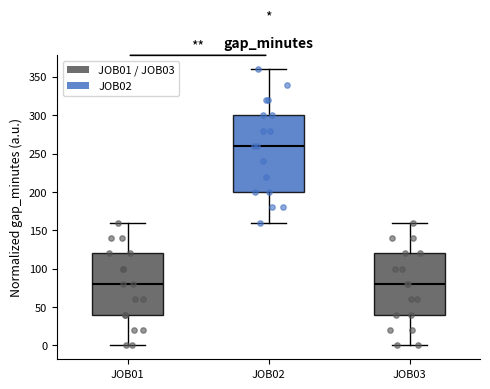

Where does the median line of the box for JOB03 sit on the y-axis? The values are not printed on the chart, so give them approximately, as read against the axis.

80